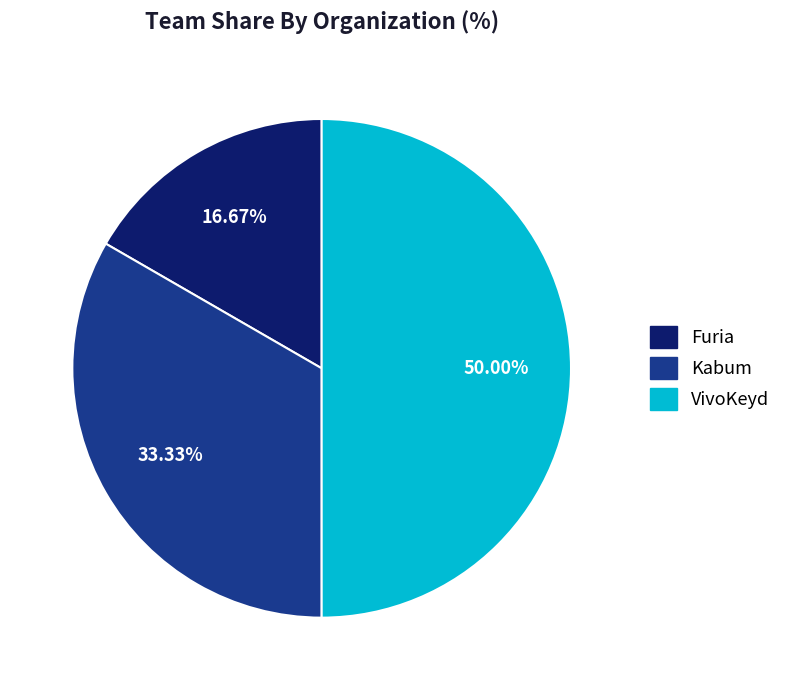

The Kabum slice represents 33% of the pie. True or false?

True